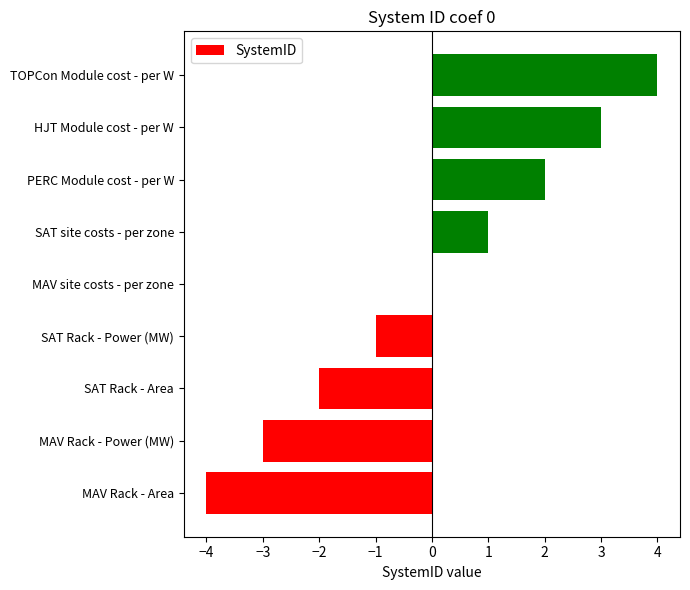

What is the sum of the values at PERC Module cost - per W and TOPCon Module cost - per W?

6